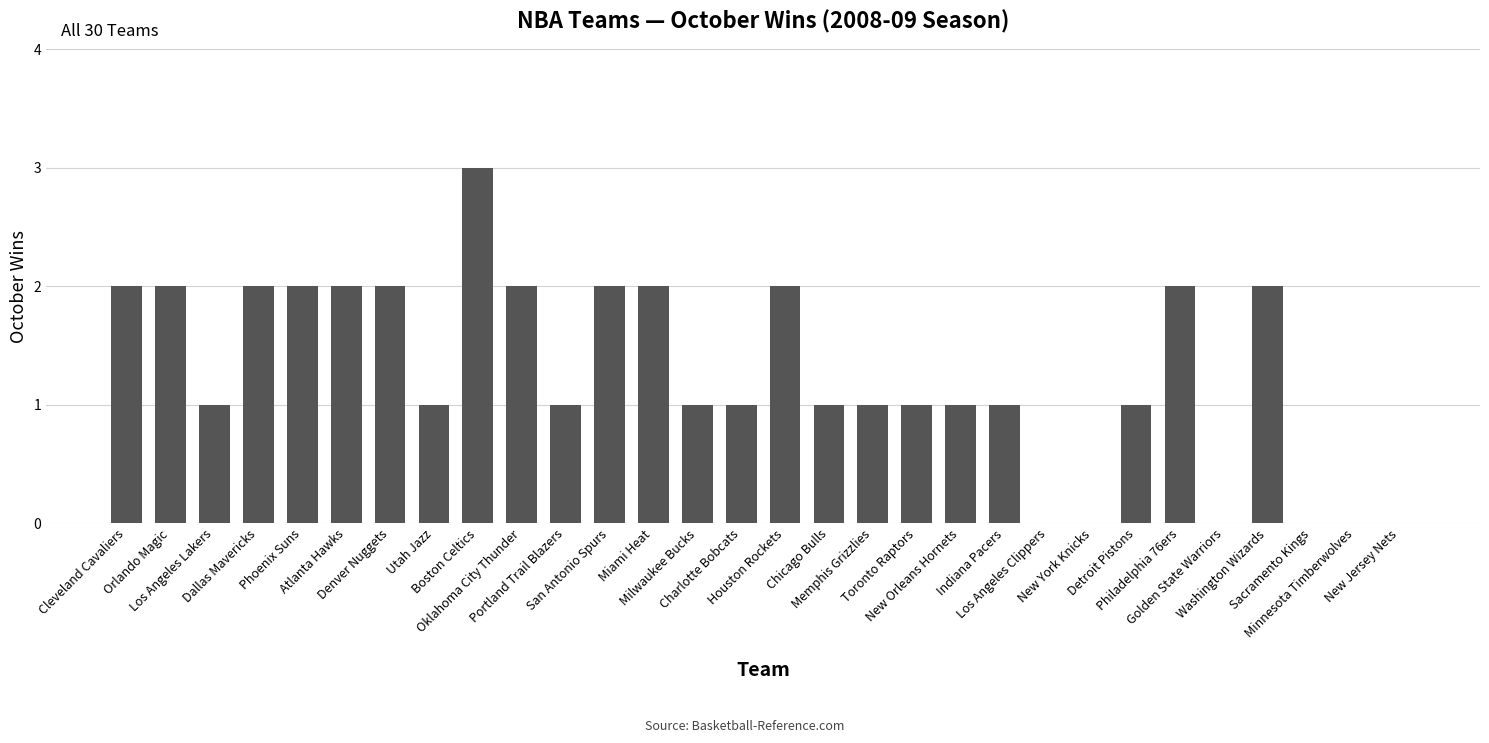

What is the greatest value displayed?

3